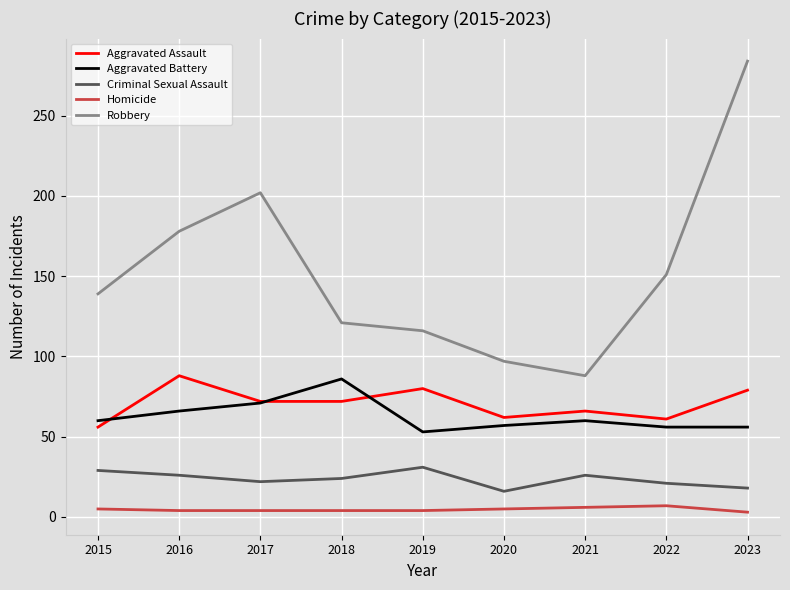

Where is the first local maximum for Criminal Sexual Assault?

2019